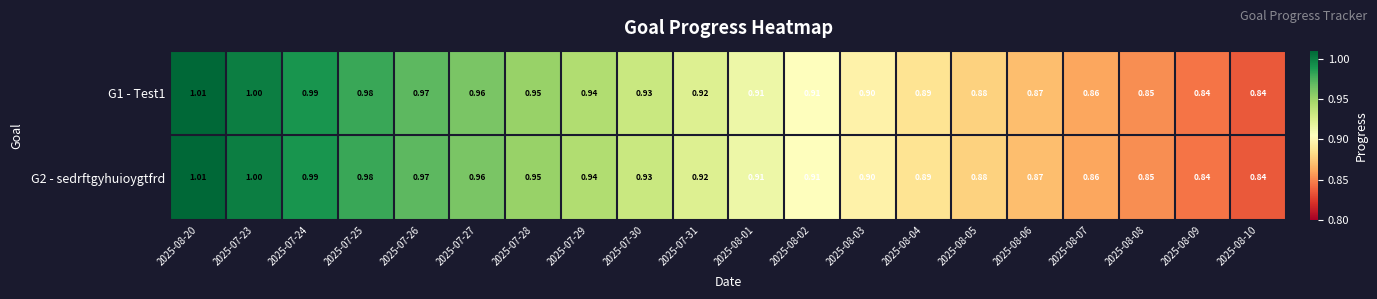

Is the value of G2 - sedrftgyhuioygtfrd at 2025-07-24 greater than the value of G1 - Test1 at 2025-07-30?

Yes